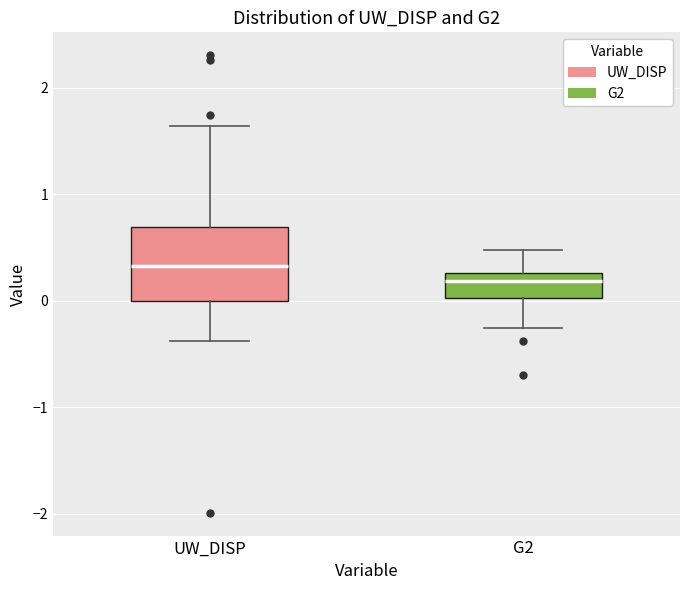

Reading left to right, transcribe this box plot: for each box, give where its median line is, the range the box spans, and where its two whiskers end, as read against the y-axis. The values are not printed on the chart, so give them approximately, as read against the axis.

UW_DISP: median 0.3, box 0.0 to 0.7, whiskers -0.4 to 1.6
G2: median 0.2, box 0.0 to 0.3, whiskers -0.3 to 0.5